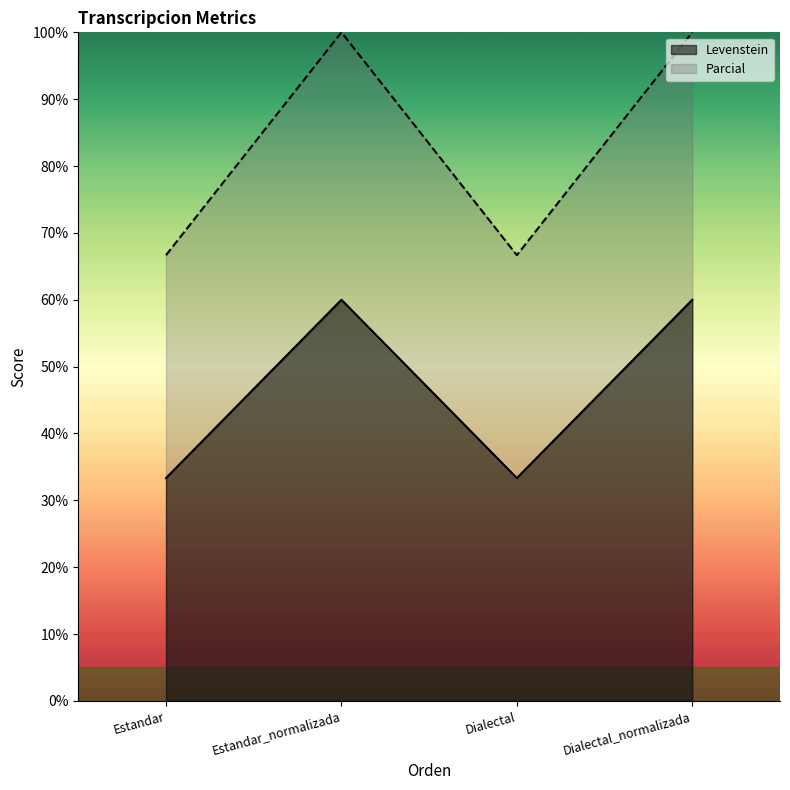

The Parcial series shows 130.2 at Dialectal_normalizada. True or false?

False